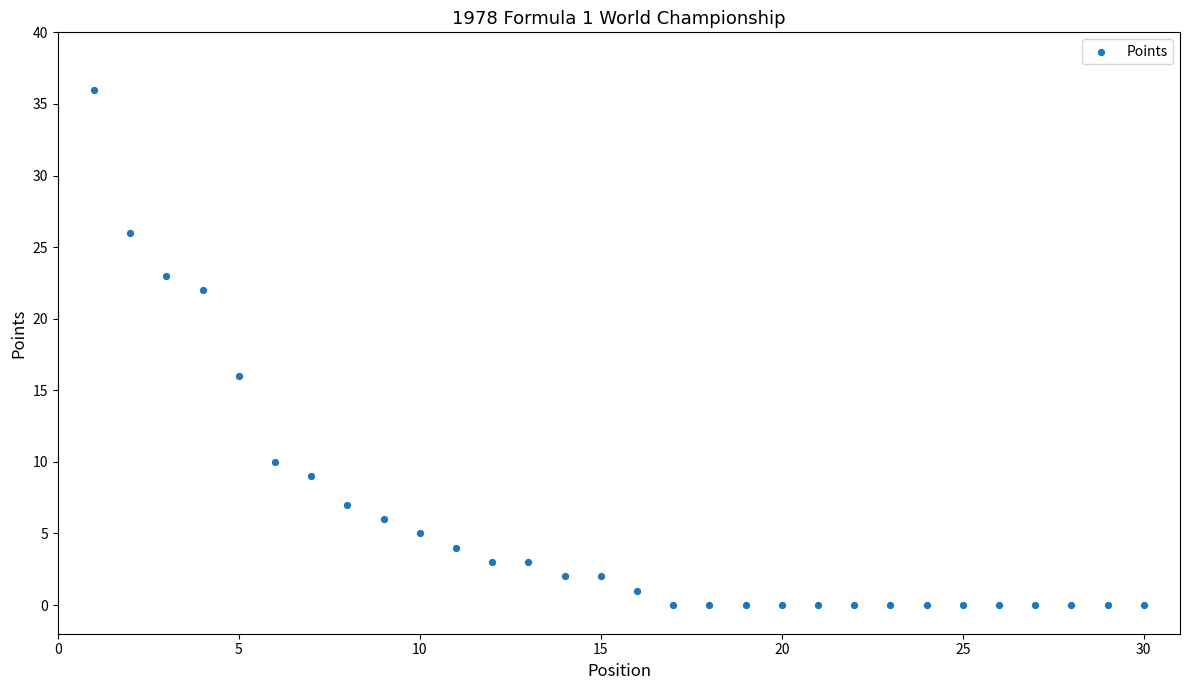

What Y value in the scatter plot is closest to 18?

16